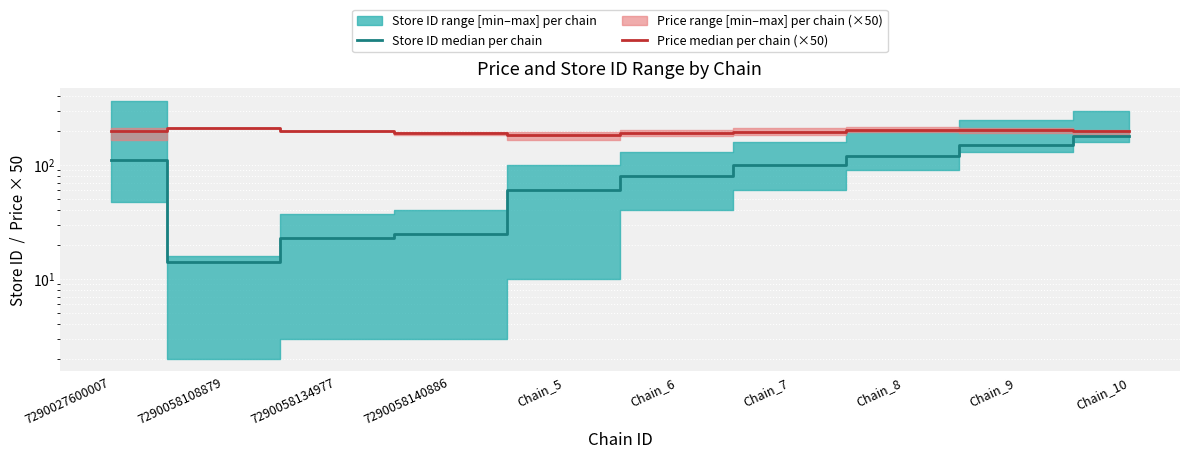

Is this an area chart (filled region under the line)?

No